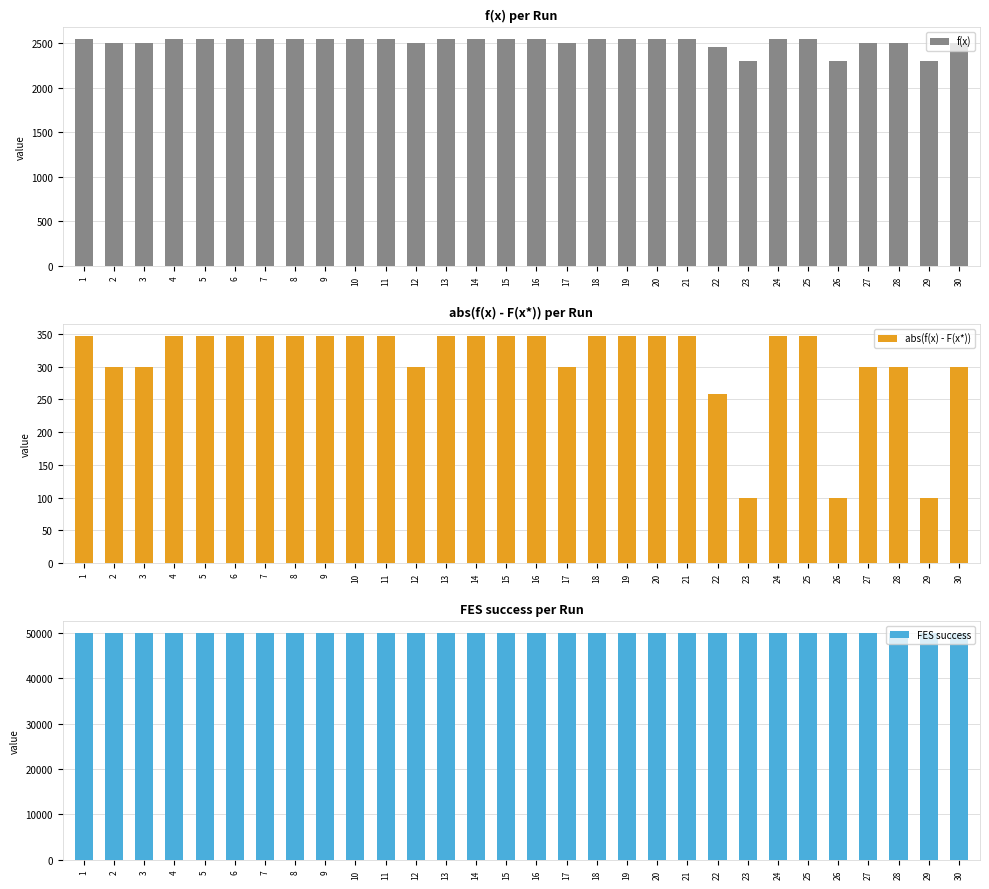

Does the chart contain stacked bars?

No